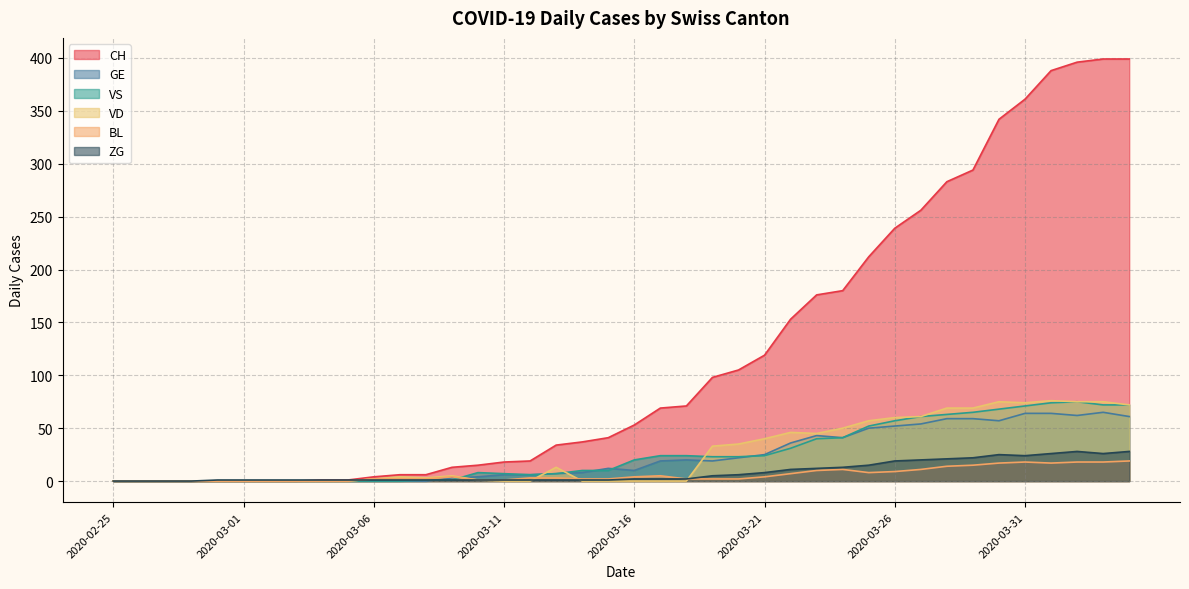

Which series has the largest range (max minus min)?

CH